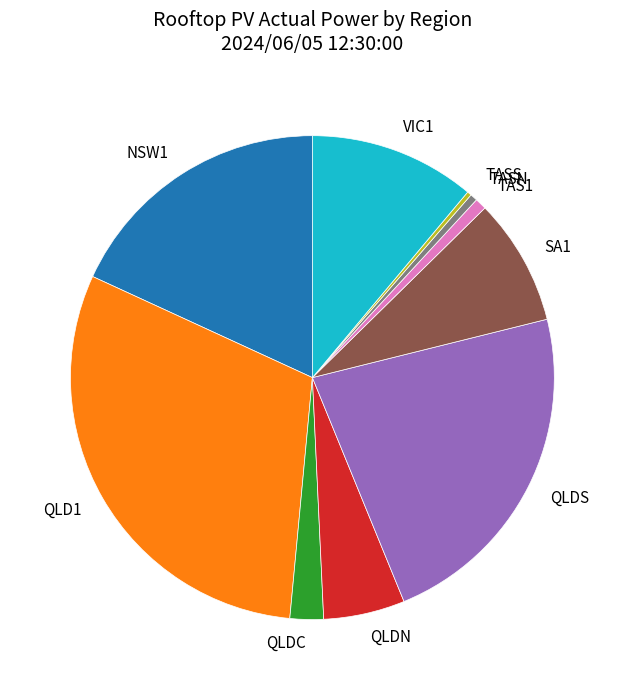

Count the number of slices in the pie.

10